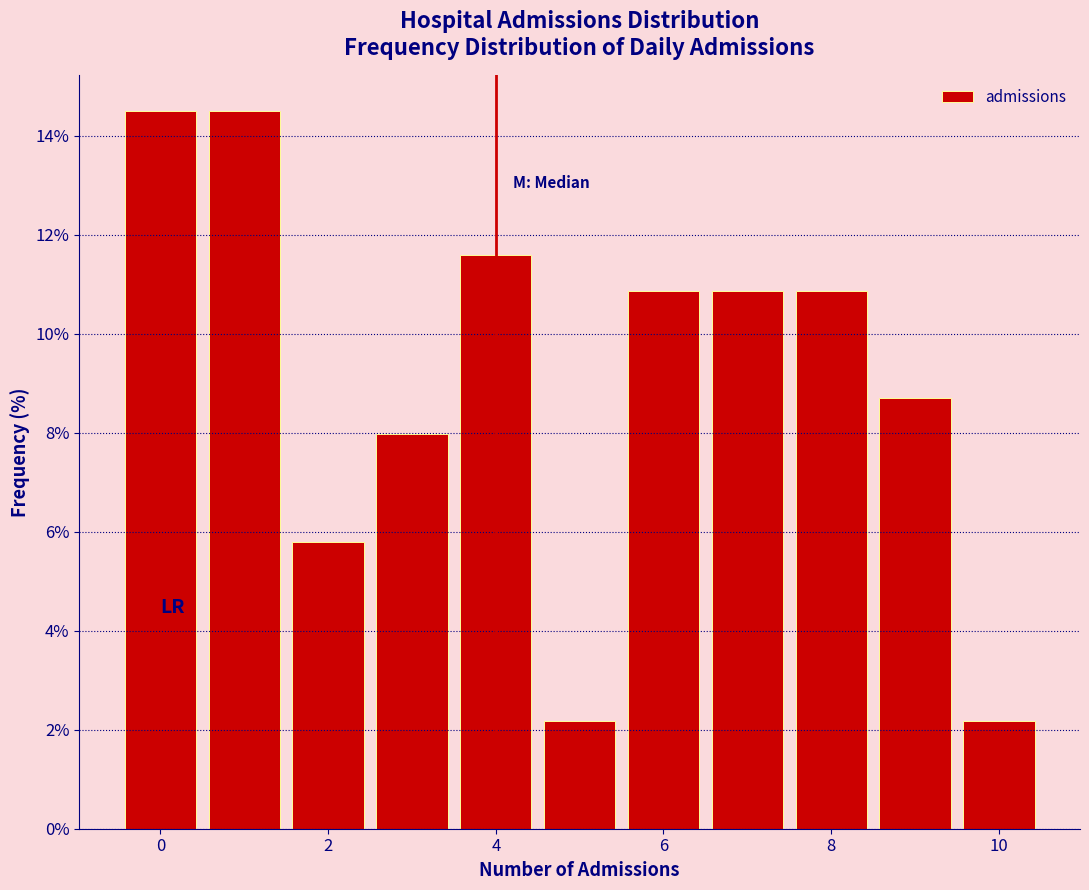

How tall is the bar that spans 0.5 to 1.5 on the x-axis? Neither the bar edges nor the heights are printed on the chart, so give them approximately, as read against the axes.

14.4